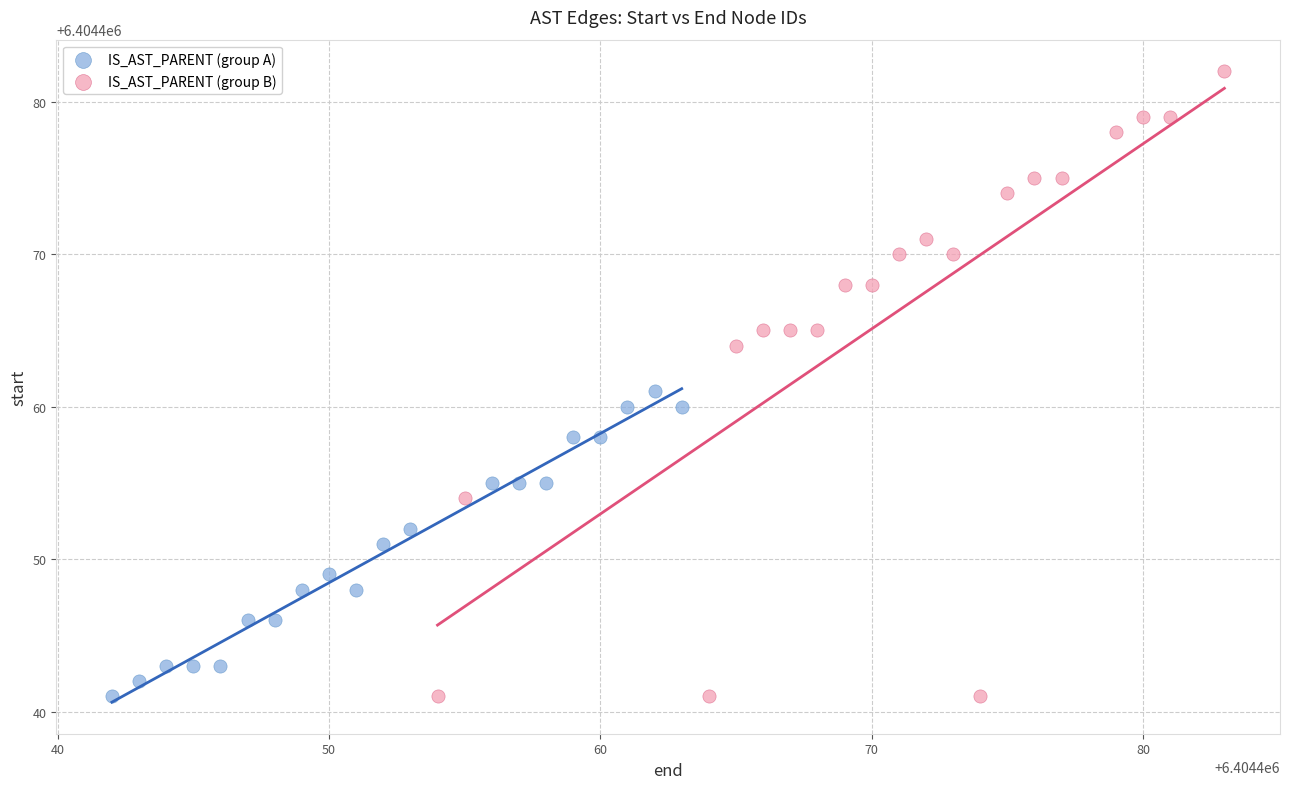

Which series has the widest spread of Y values?

IS_AST_PARENT (group B)